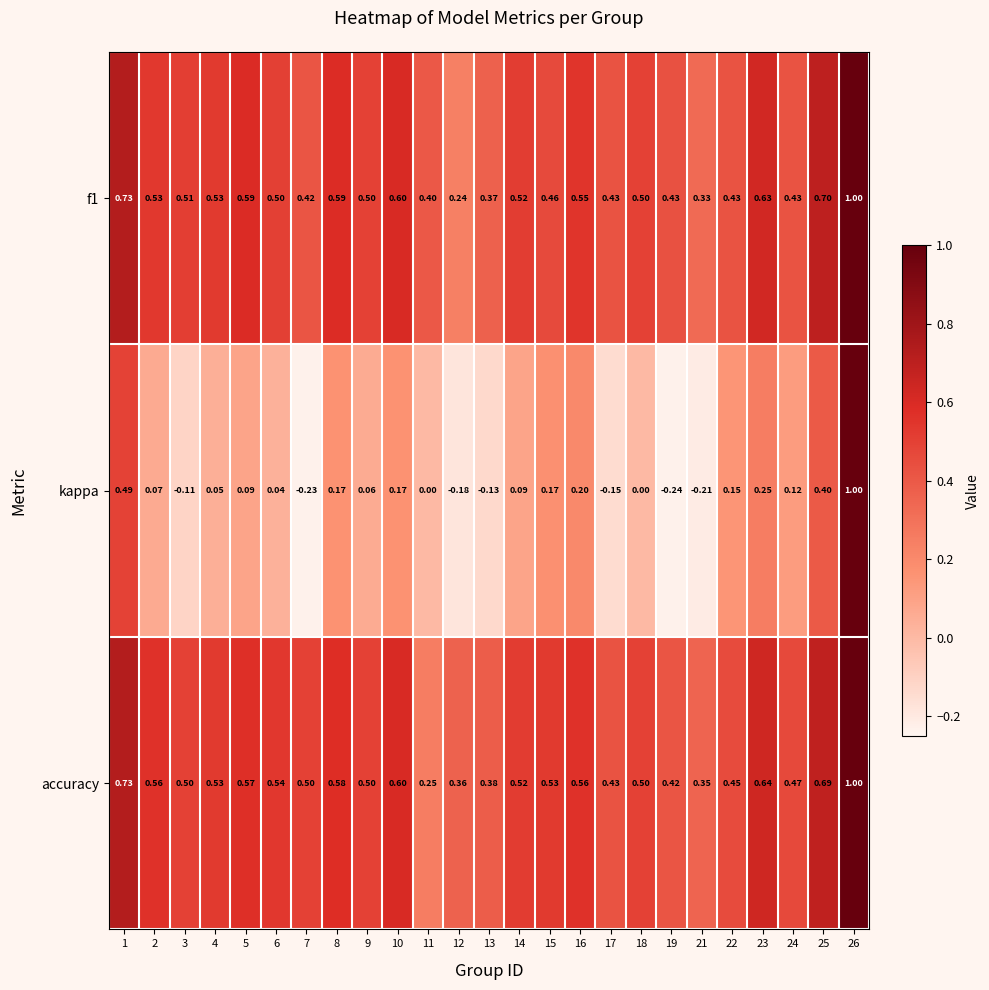

At which category does the chart reach its minimum across all series?

19